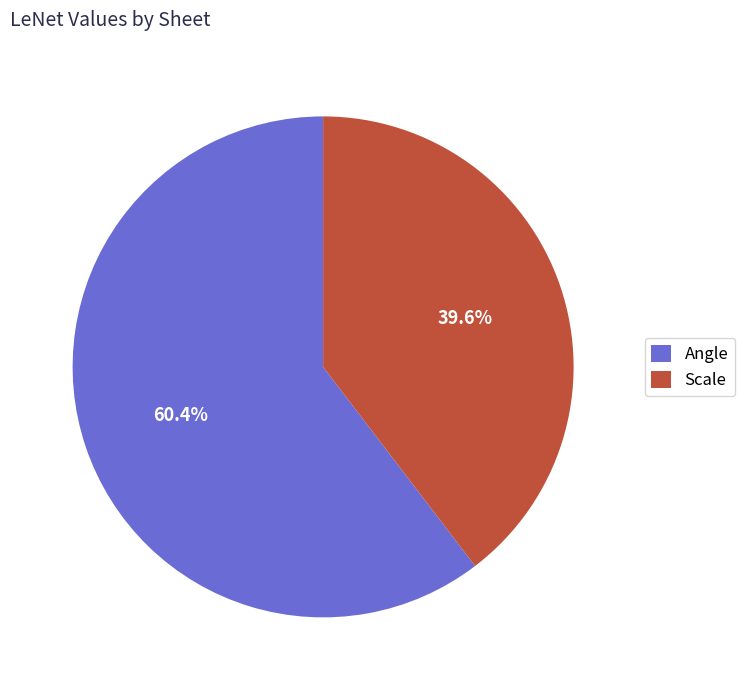

To the nearest percent, what is the difference between the Scale and Angle slice percentages?

21%